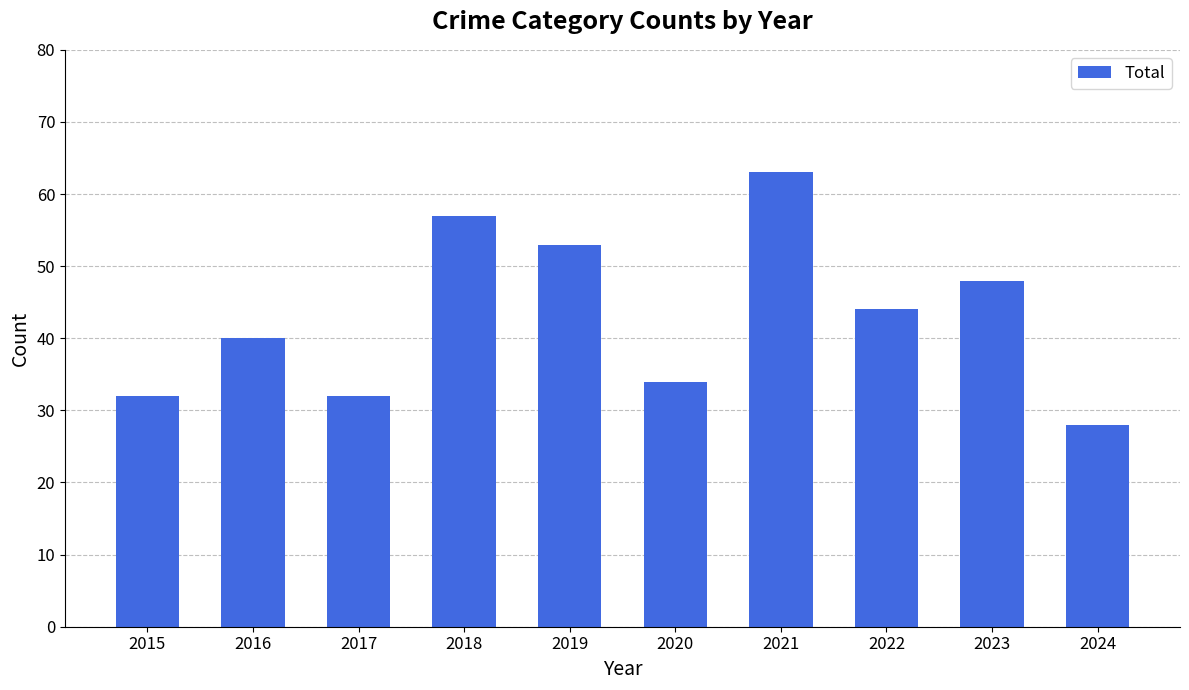

What is the difference between the maximum and minimum values?

35